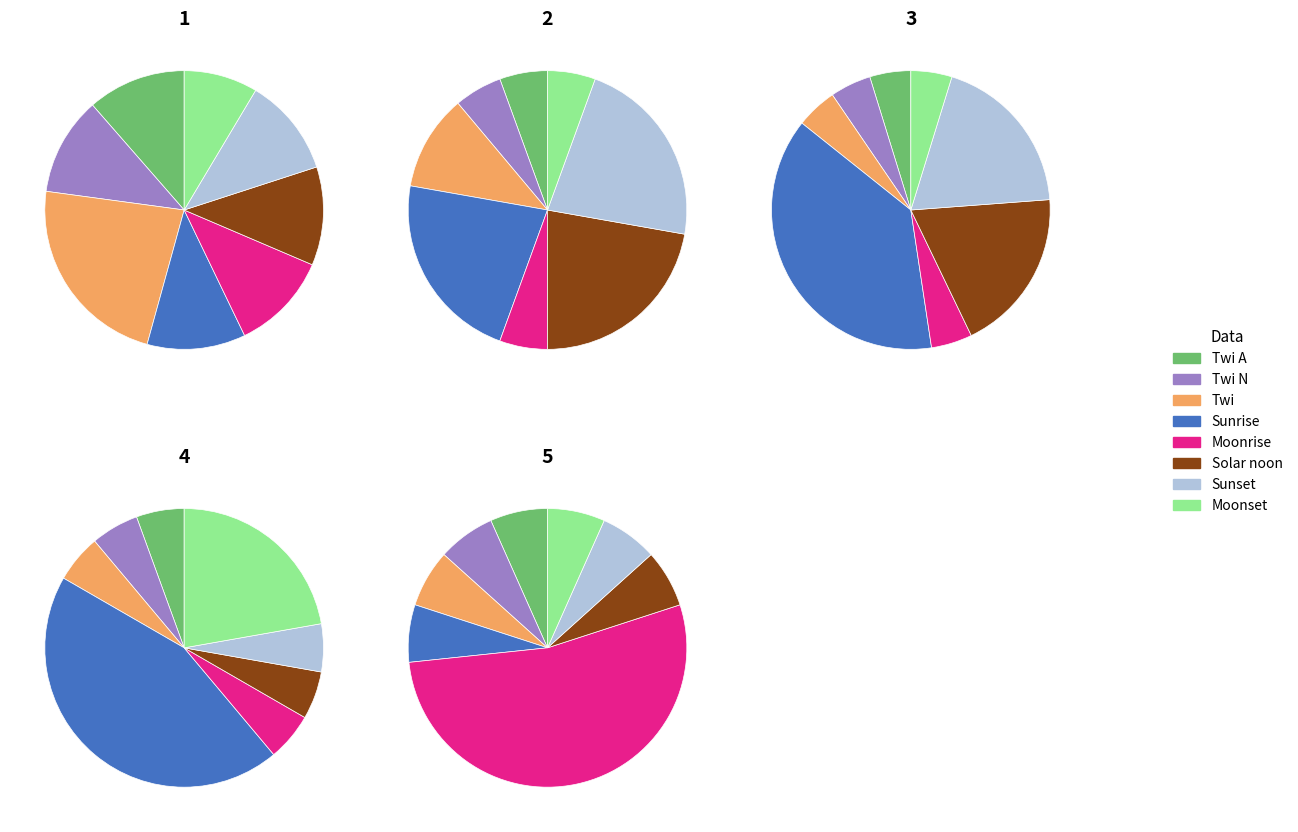

Does Twi represent more than half of the total?

No